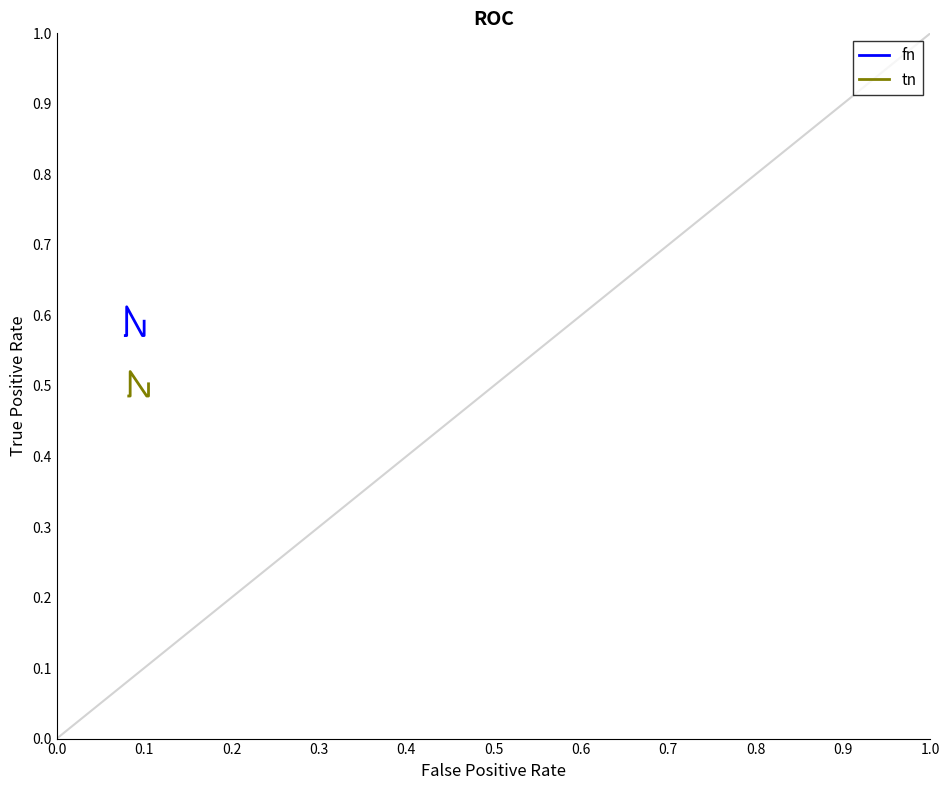

Is this an area chart (filled region under the line)?

No